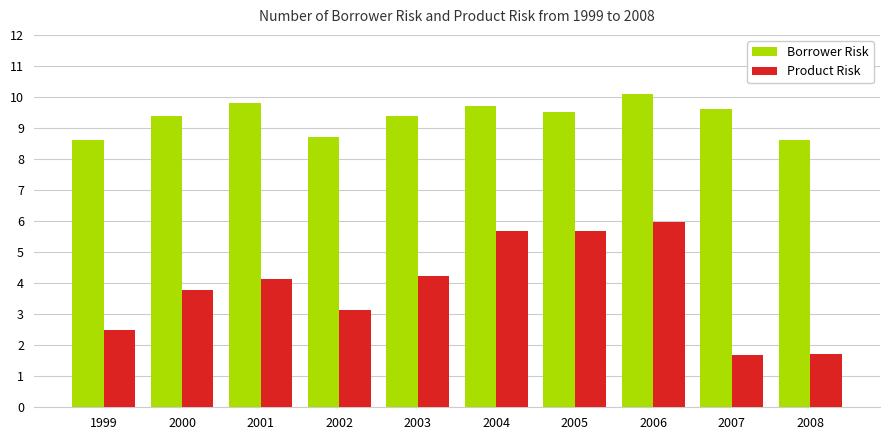

True or false: Borrower Risk has a value of 10.1 at 2006.

True